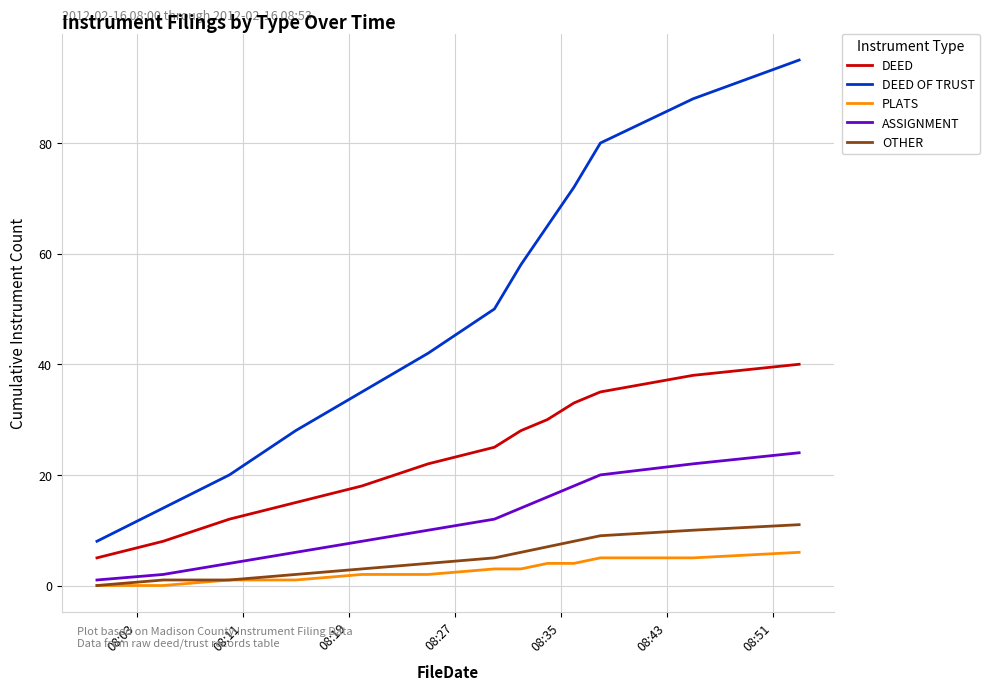

Rank the series by their maximum value, from lowest to highest.

PLATS, OTHER, ASSIGNMENT, DEED, DEED OF TRUST